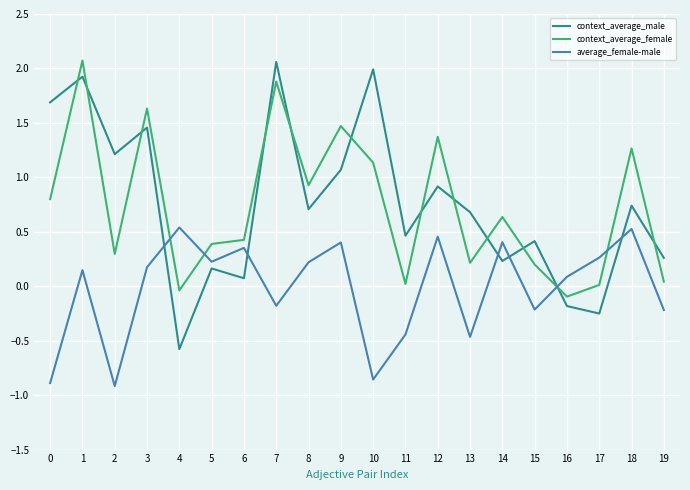

True or false: context_average_female has a value of 0.2 at 13.

True